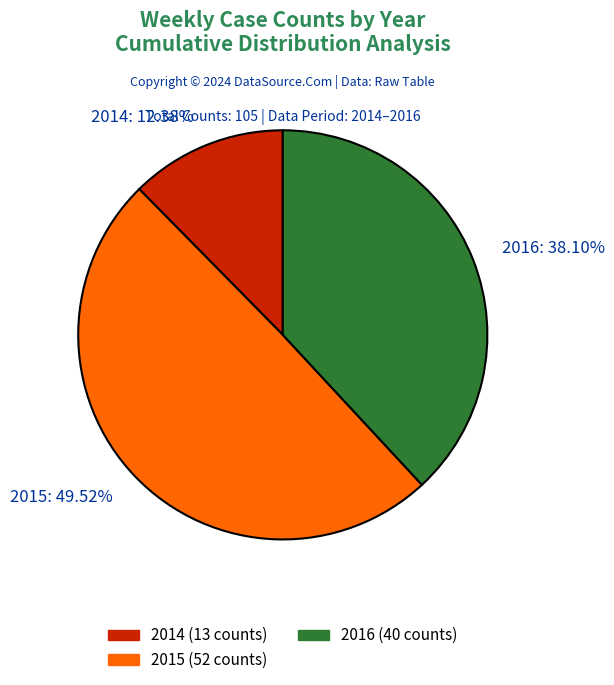

How many slices are in this pie chart?

3